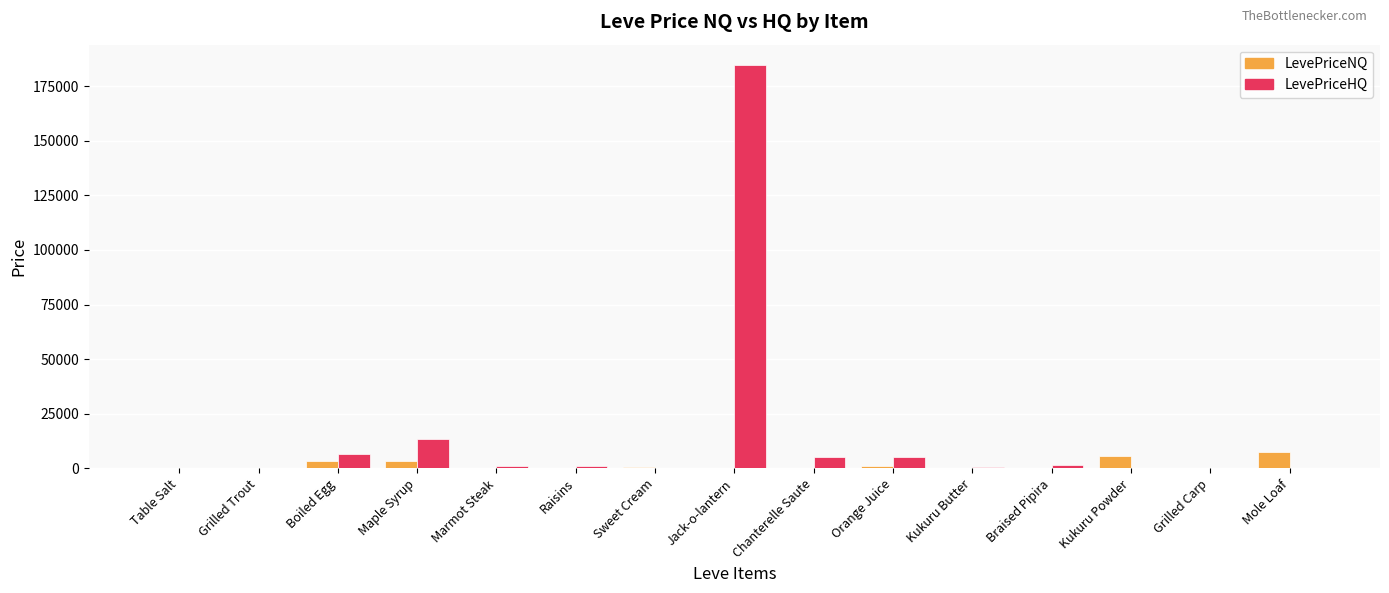

What is the sum of all LevePriceNQ values?

22509.2